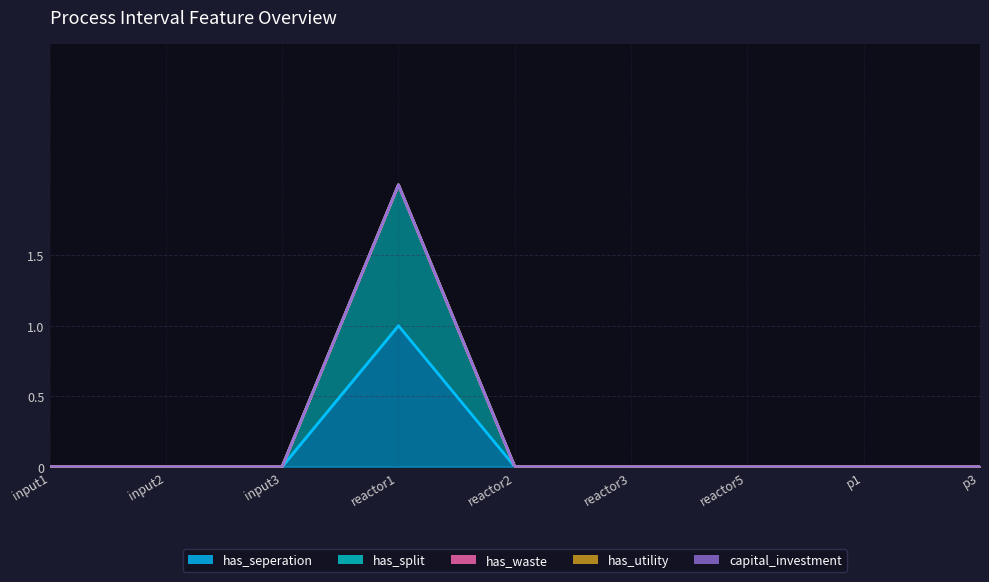

True or false: has_split has more than 0 interior local peaks.

True